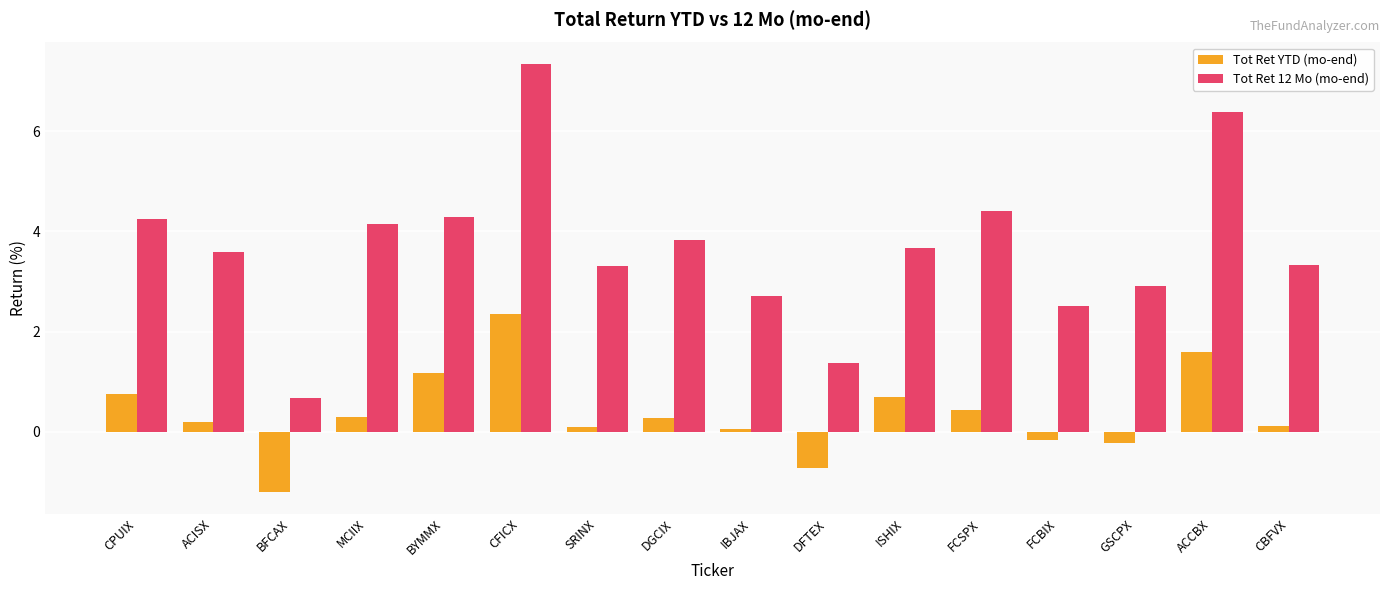

Which series has the widest spread of values?

Tot Ret 12 Mo (mo-end)